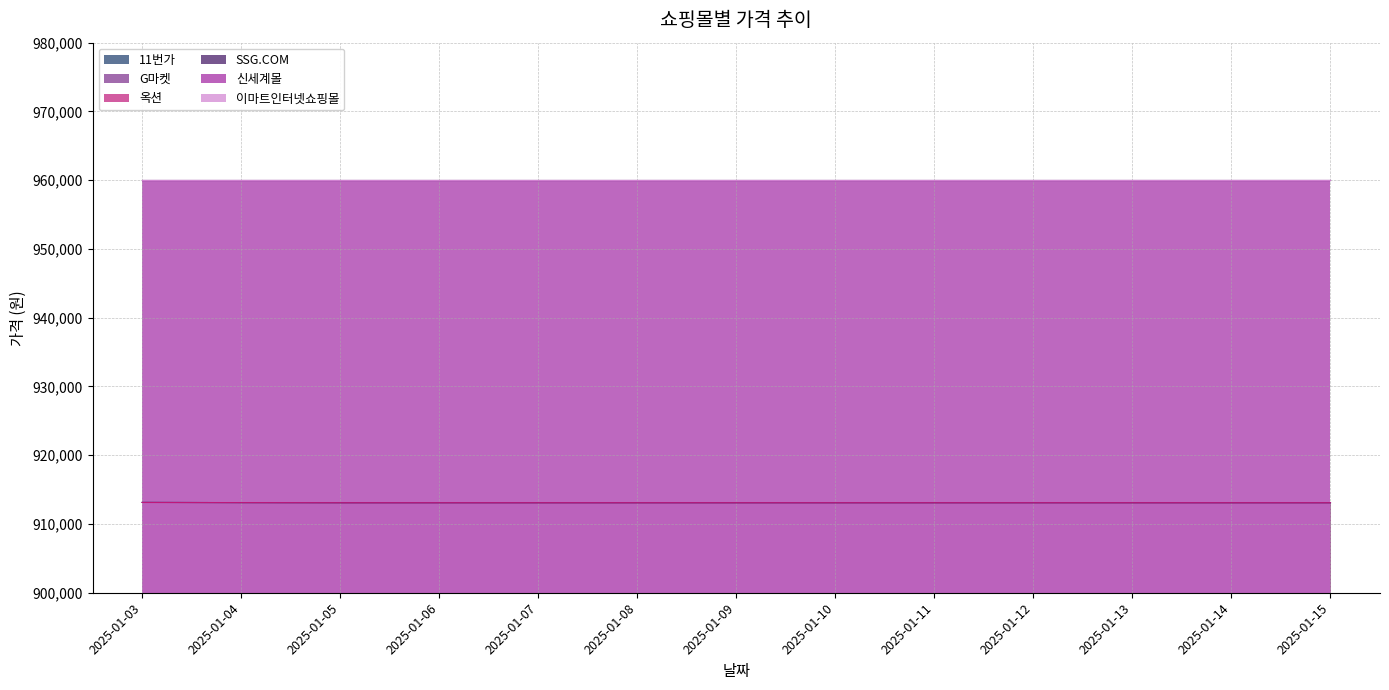

What is the spread (max minus min) of values at 2025-01-15?

10